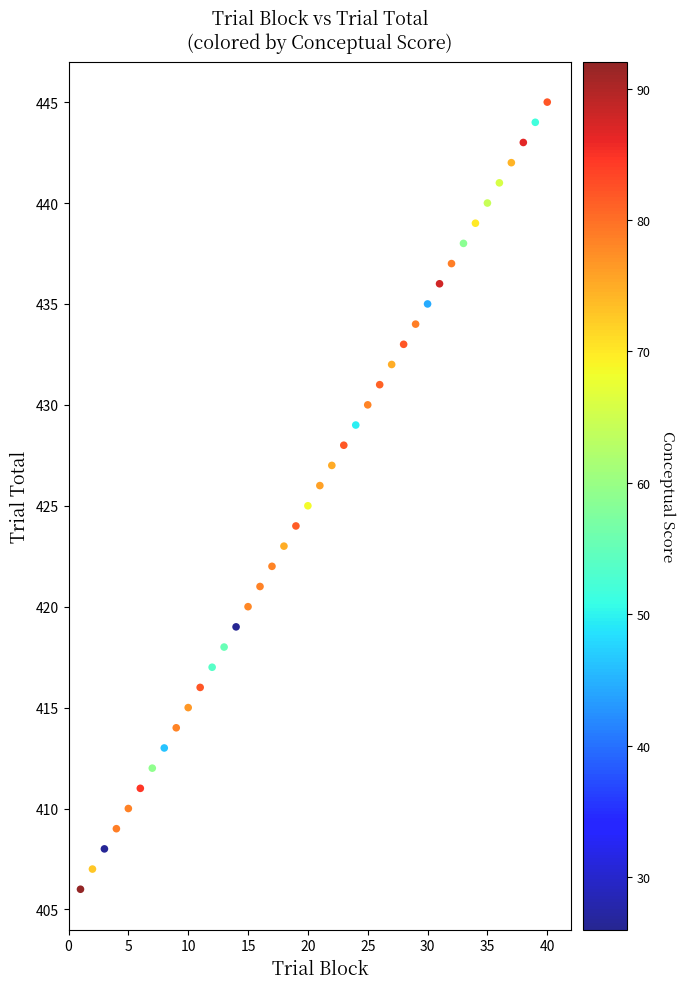

What is the range of Y values (max minus min)?

39